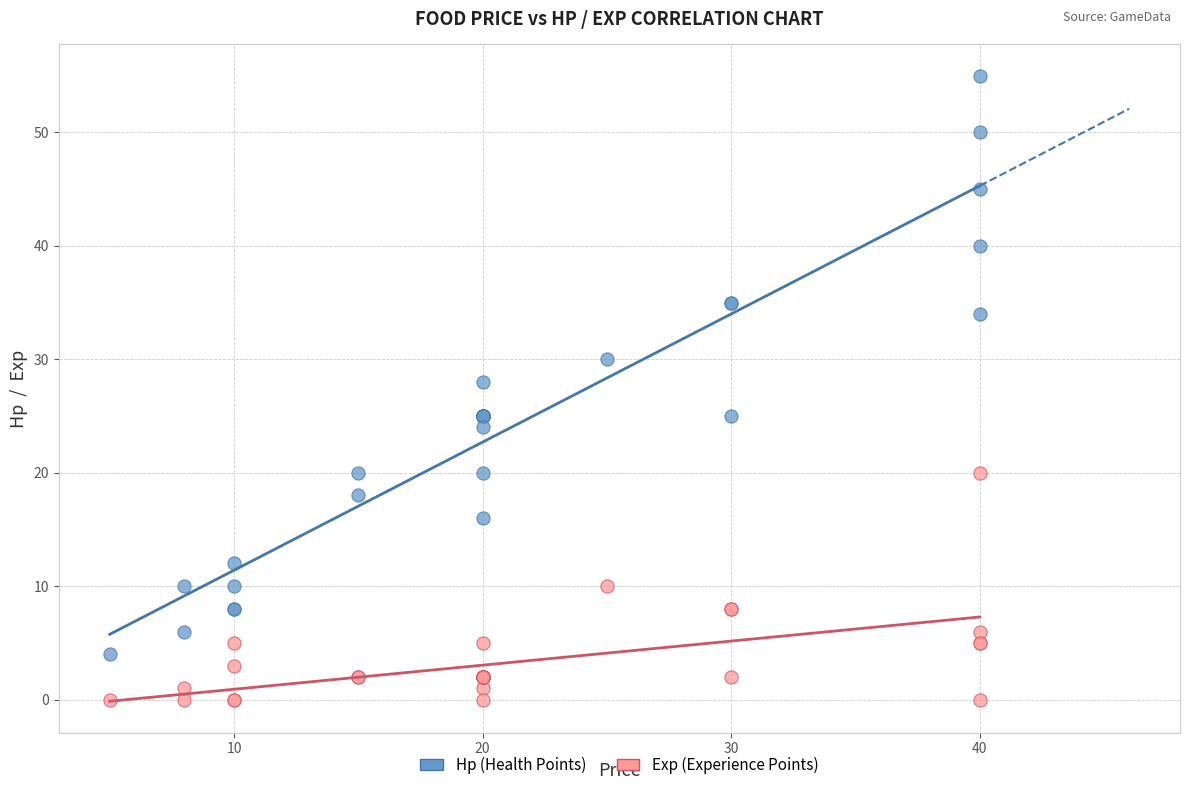

What are all the series names shown in the legend?

Hp (Health Points), Exp (Experience Points)